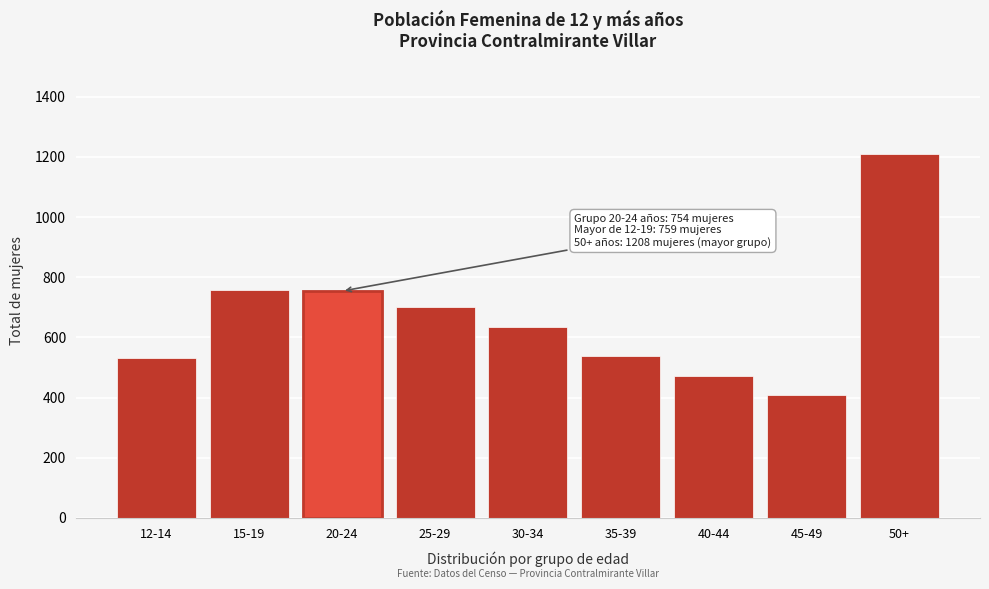

What is the sum of the values at 12-14 and 25-29?

1234